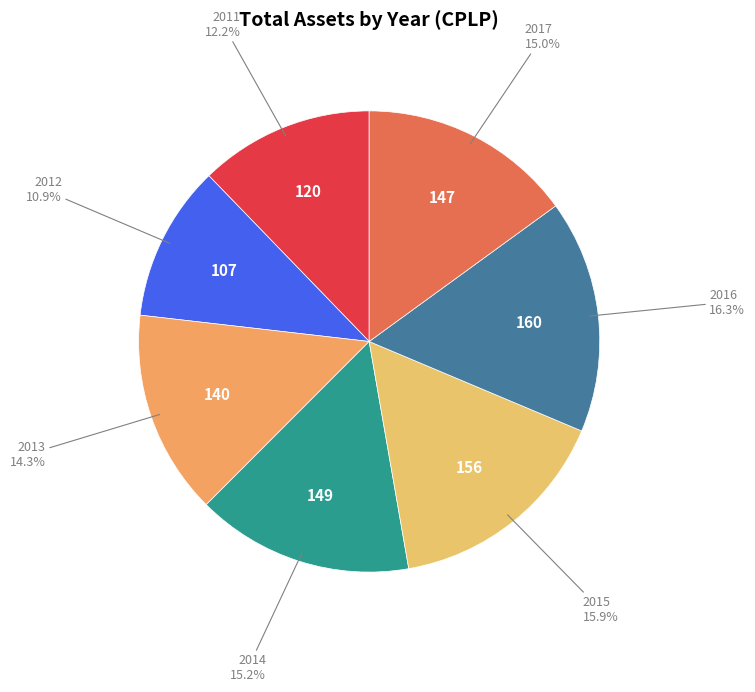

To the nearest percent, what portion does 2015 represent?

16%